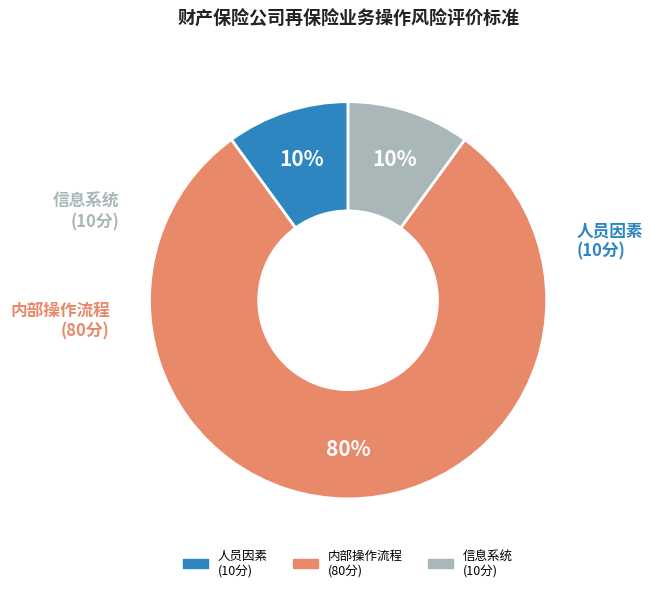

To the nearest percent, what is the average slice percentage?

33%